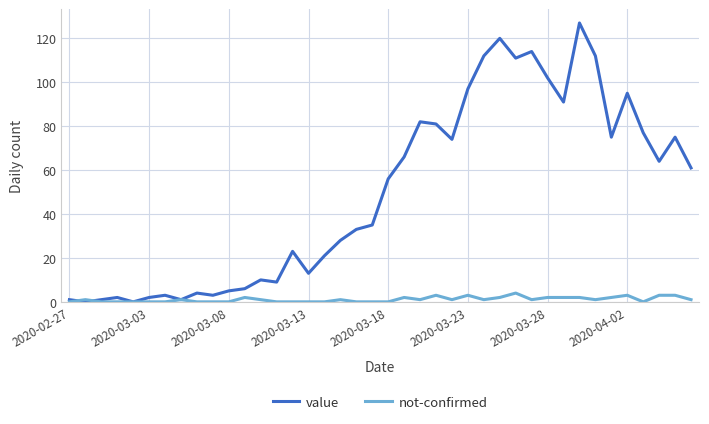

Rank the series by their average value, from lowest to highest.

not-confirmed, value